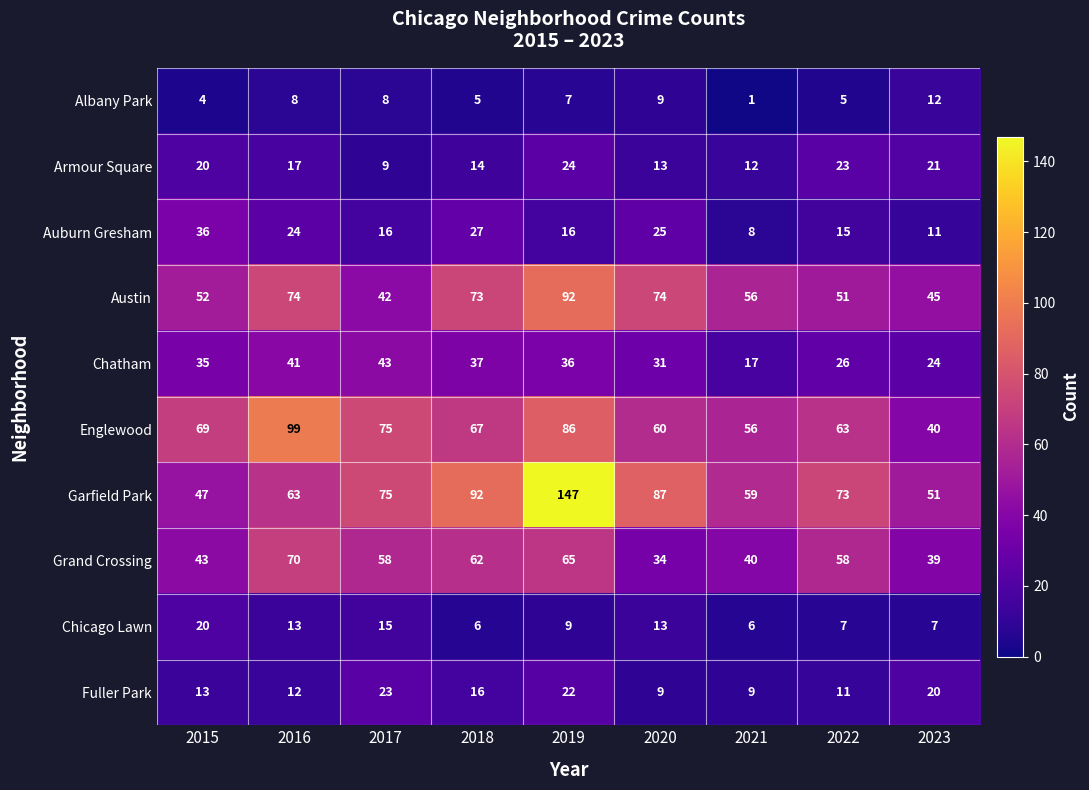

Which series has the largest total across all categories?

Garfield Park